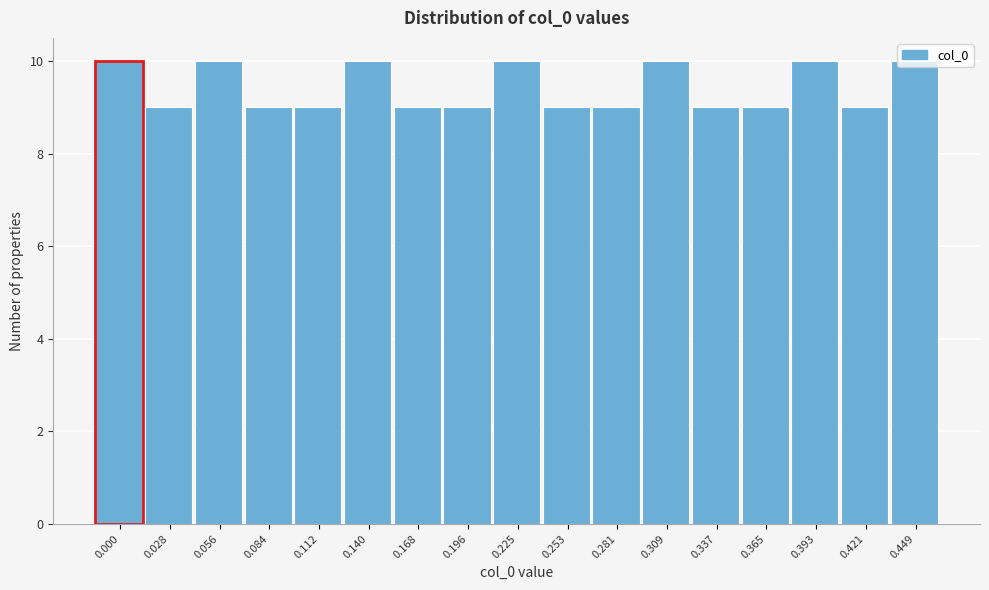

What is the value of the 14th bar from the left?

9